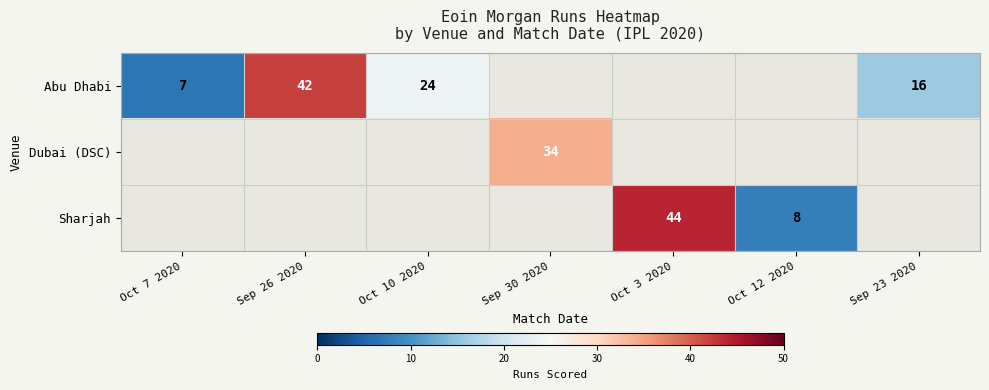

Is it true that Sharjah equals 13 at Oct 3 2020?

False